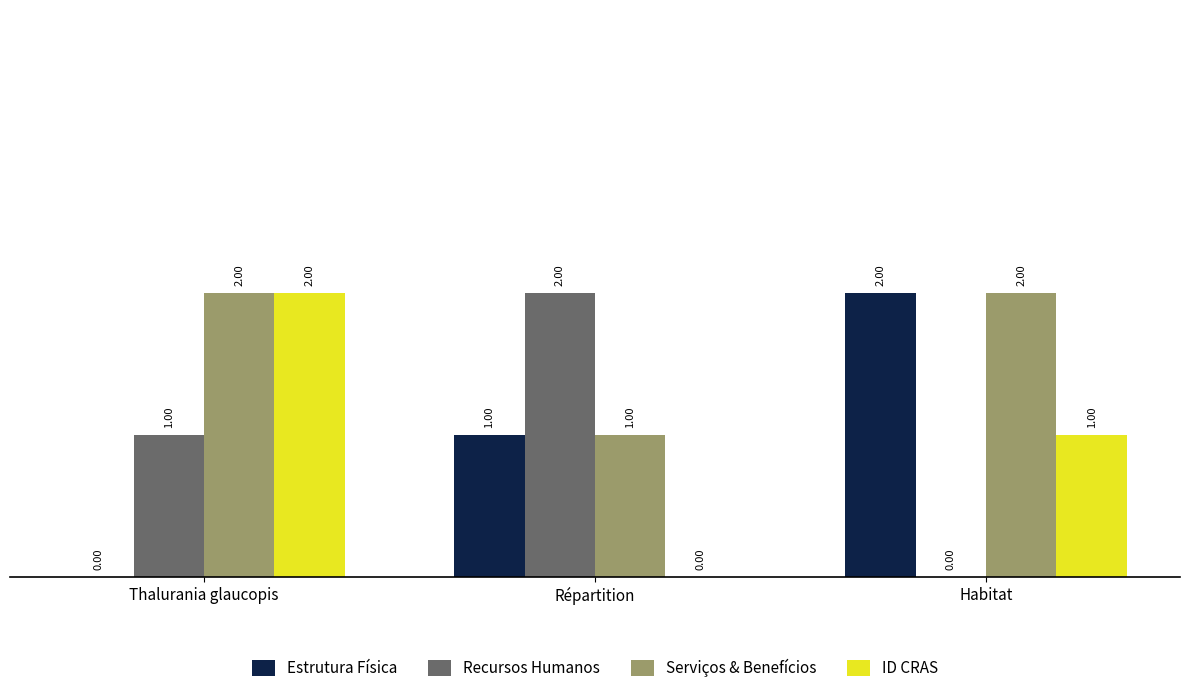

What is the total value across all series at Habitat?

5